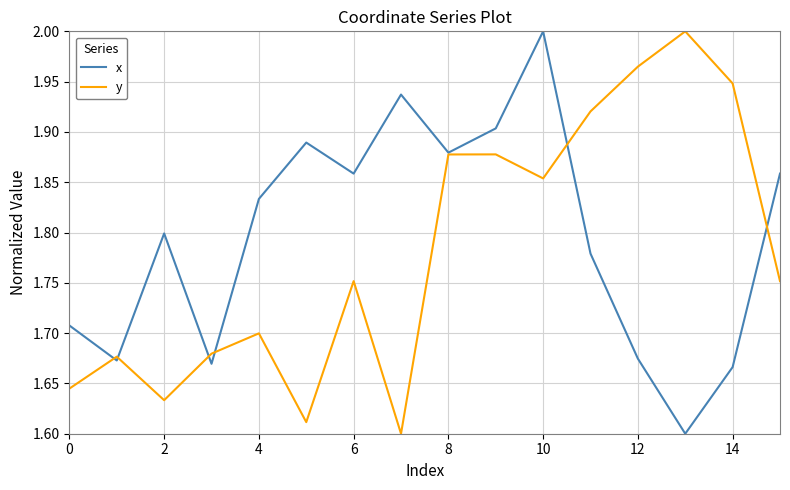

What is the average value of the x series?

1.8